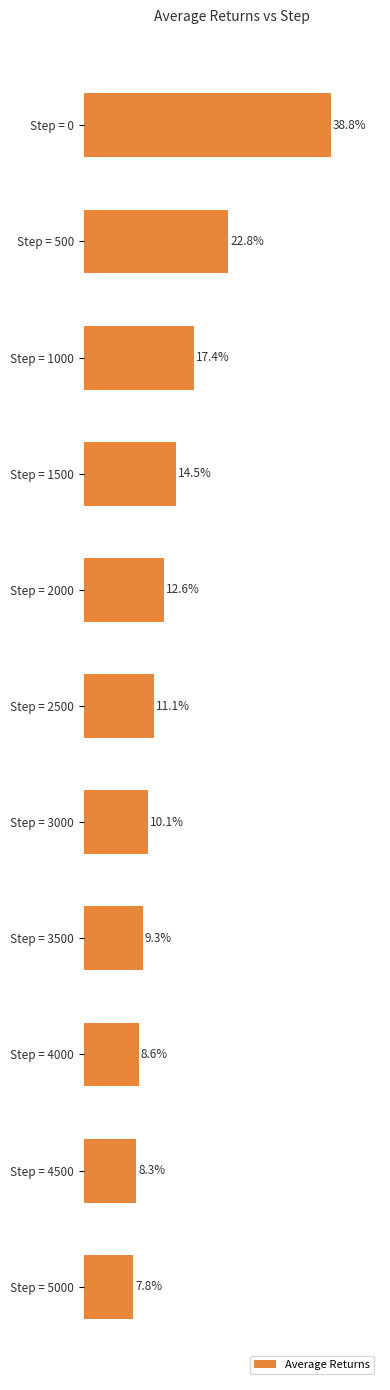

Between Step = 500 and Step = 4000, which is larger?

Step = 500